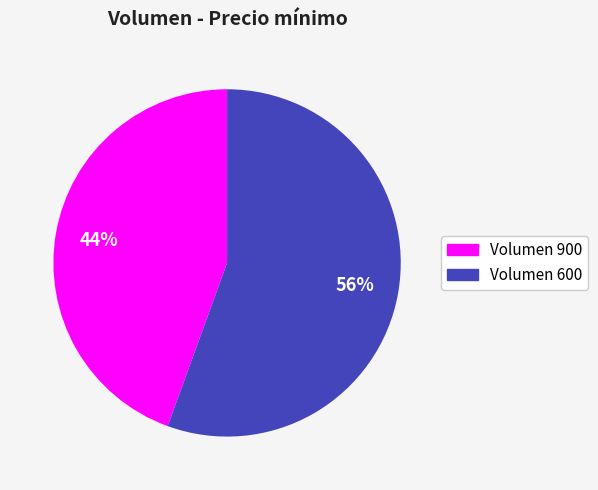

To the nearest percent, what is the average slice percentage?

50%